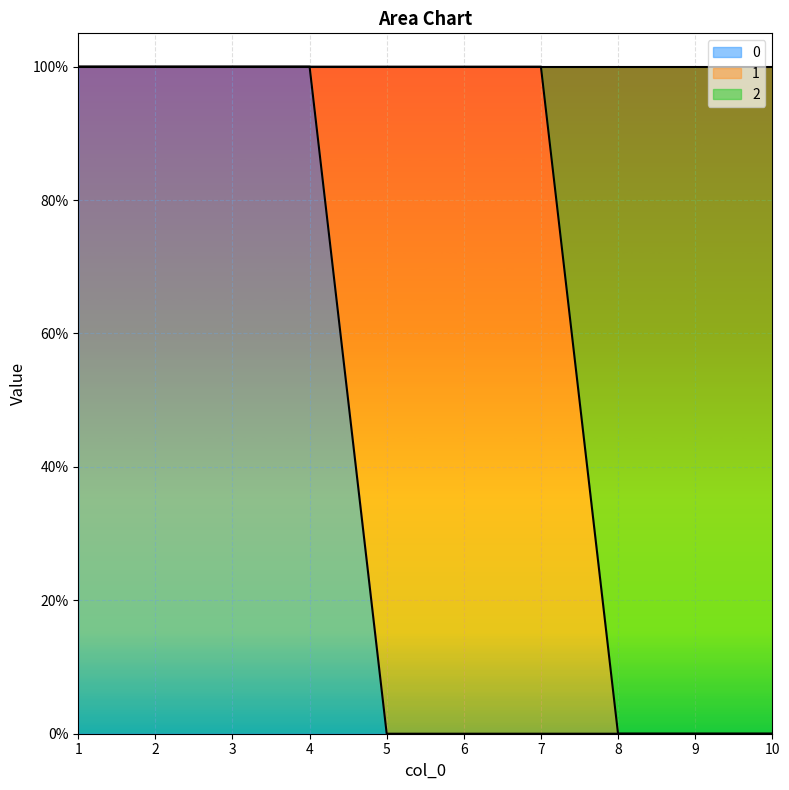

True or false: 0 and 2 cross at least once.

False